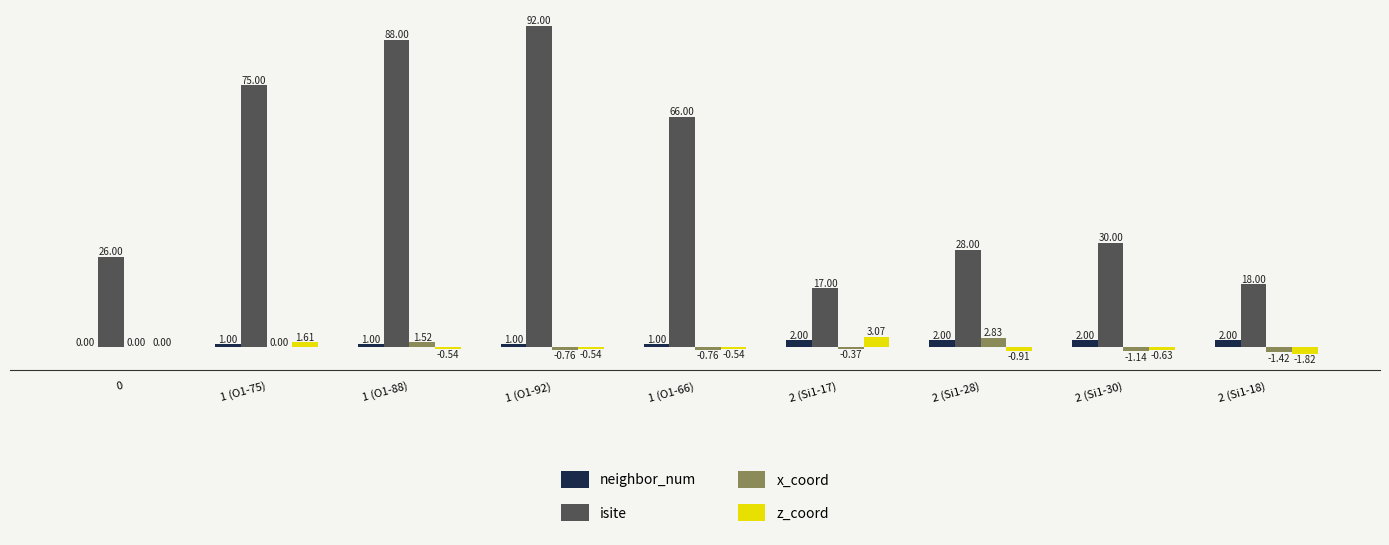

Which series has the widest spread of values?

isite